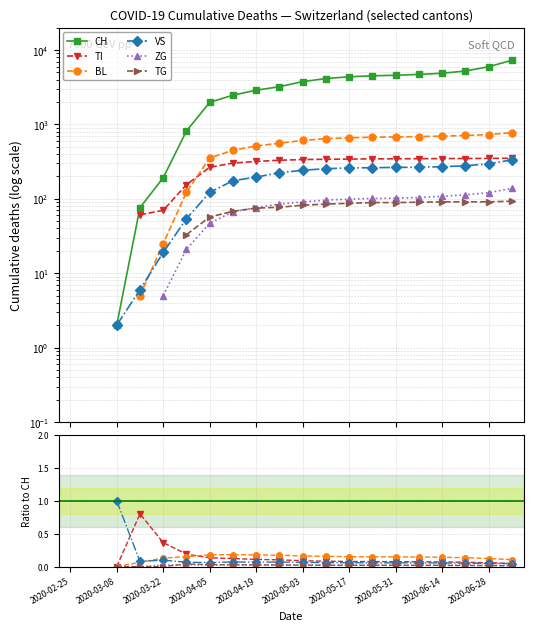

Where is the first local maximum for VS?

2020-03-22